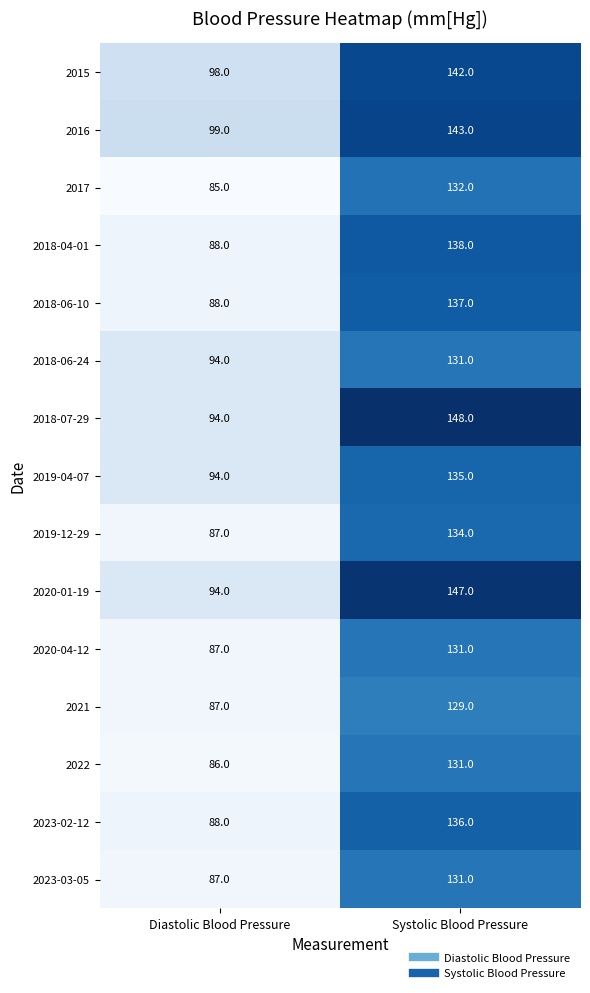

What is the highest value of the 2023-03-05 series?

131